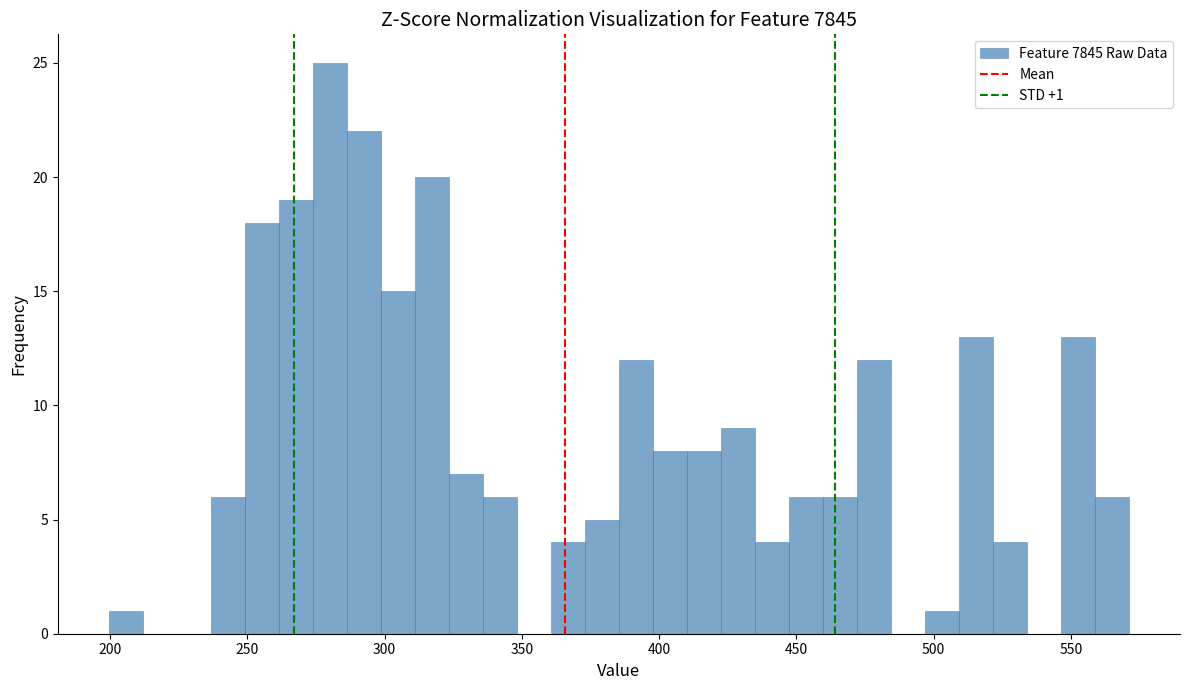

Read against the x-axis, roughly where is the centre of the tallest bar?

280